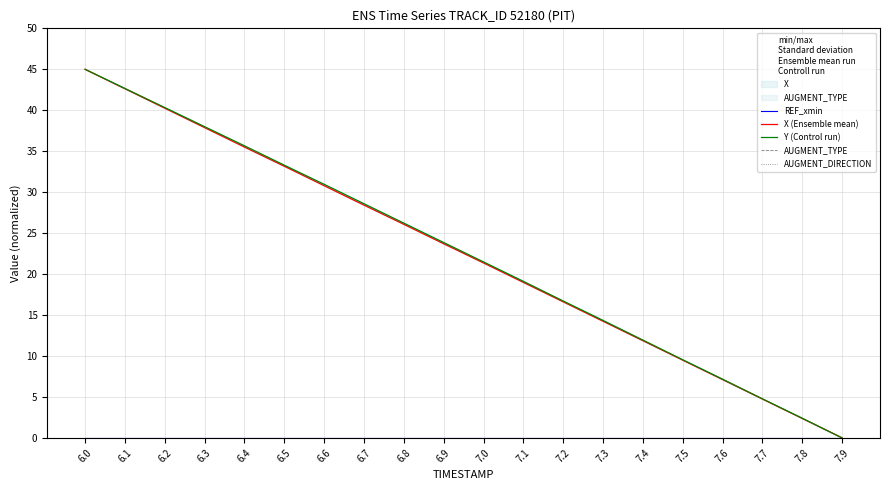

Rank the series by their maximum value, from highest to lowest.

X (Ensemble mean), Y (Control run), REF_xmin, AUGMENT_TYPE, AUGMENT_DIRECTION